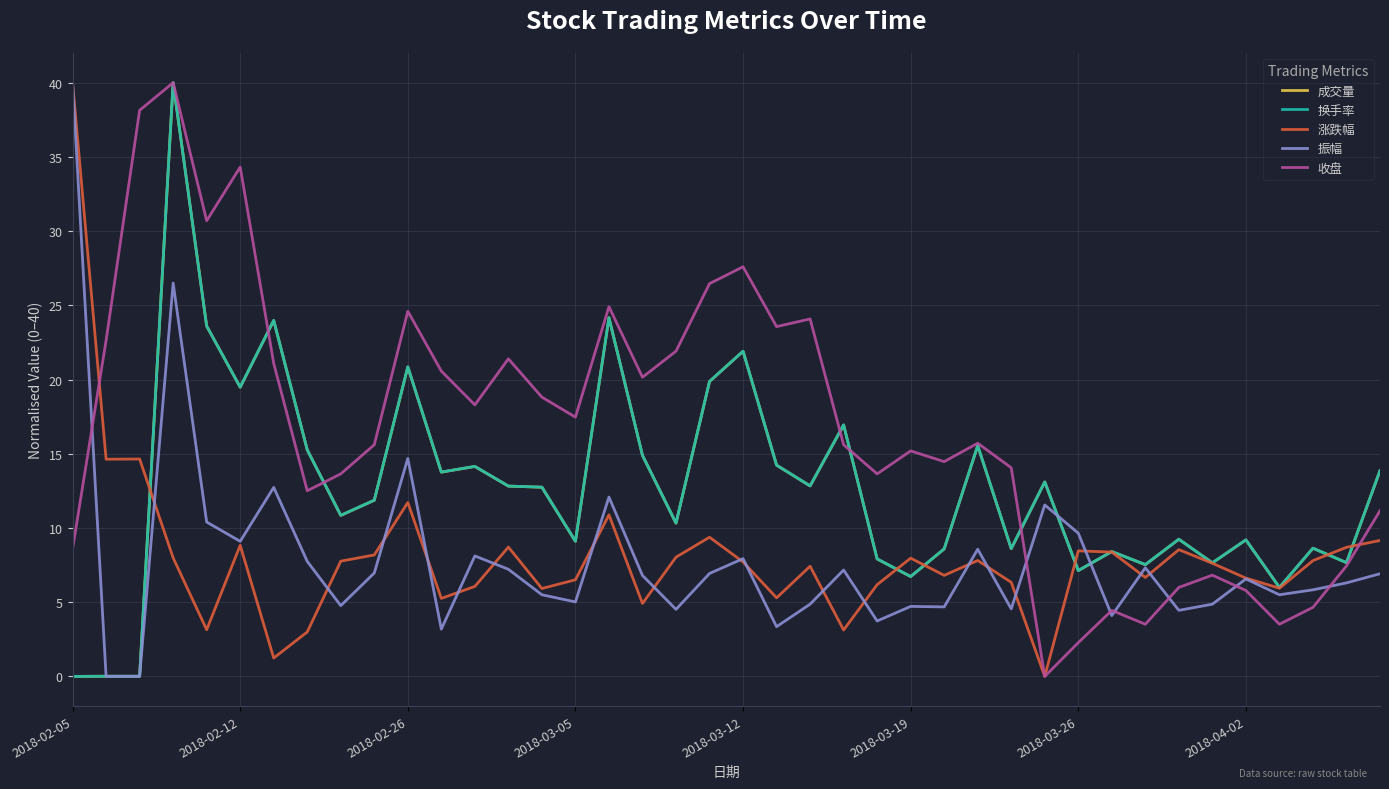

What is the maximum value for 振幅?

40.0